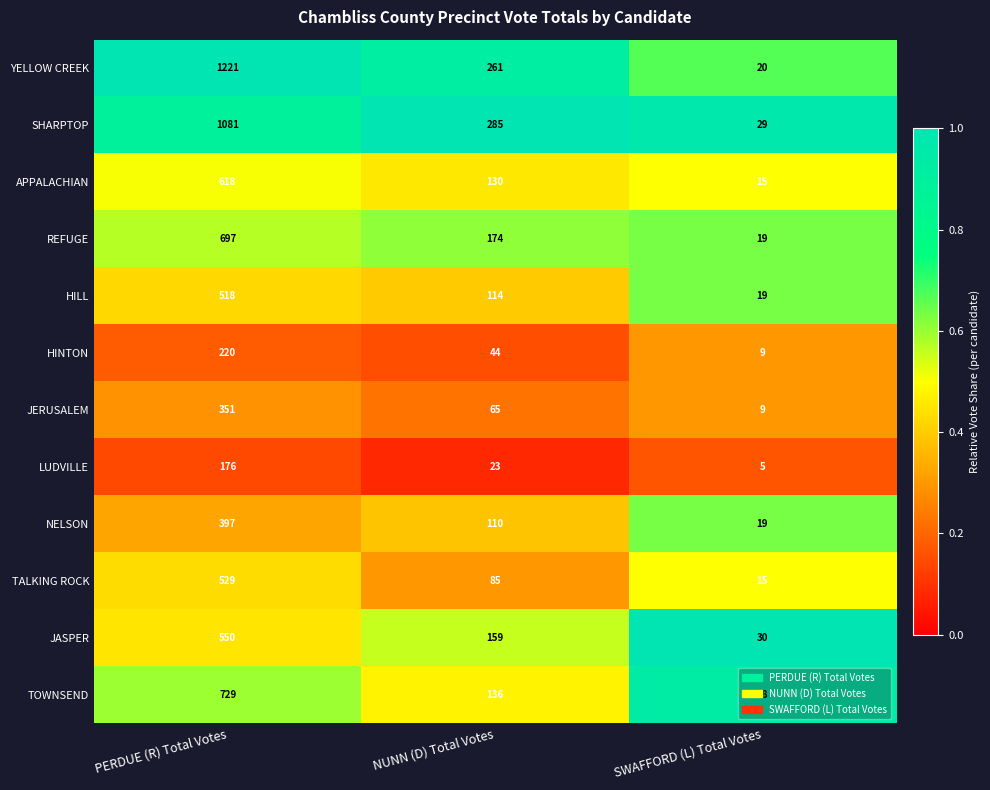

At which category is the sum across all series the highest?

PERDUE (R) Total Votes